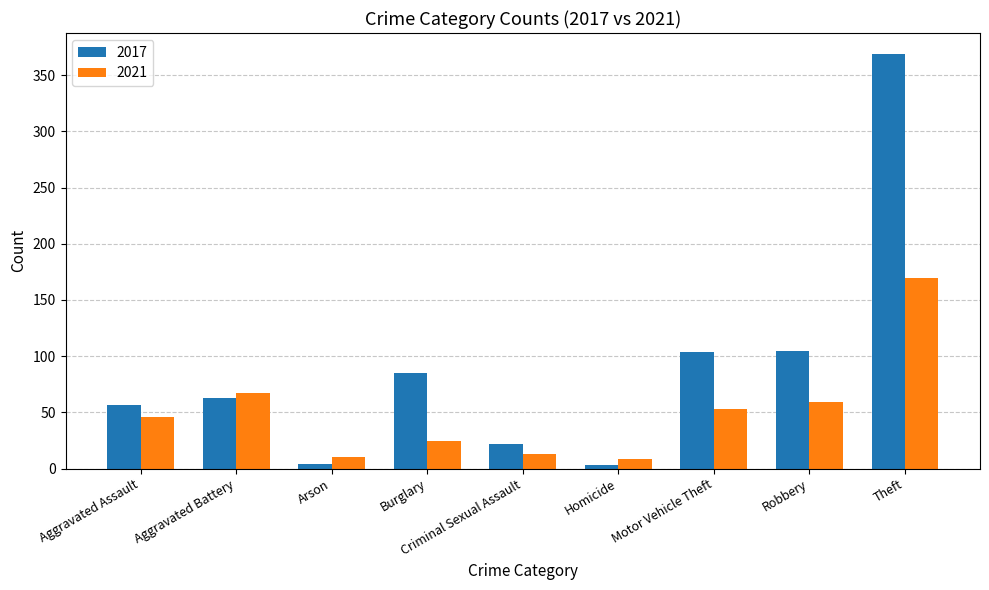

What is the spread (max minus min) of values at Burglary?

60